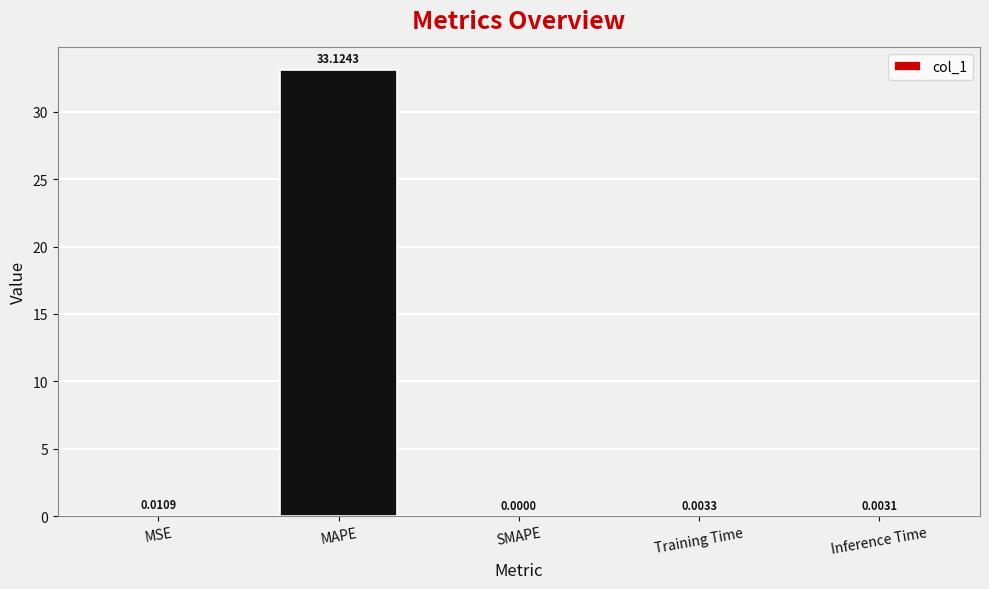

Which label corresponds to the largest value in the chart?

MAPE